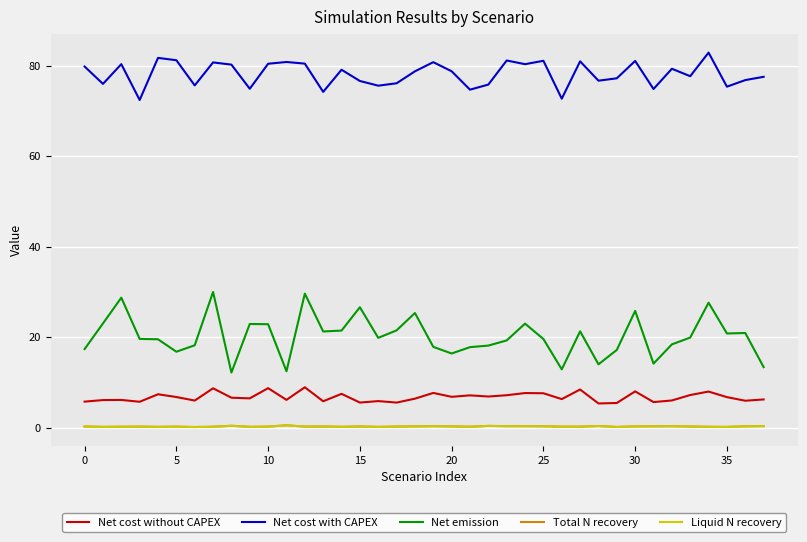

True or false: Net emission and Liquid N recovery cross at least once.

False